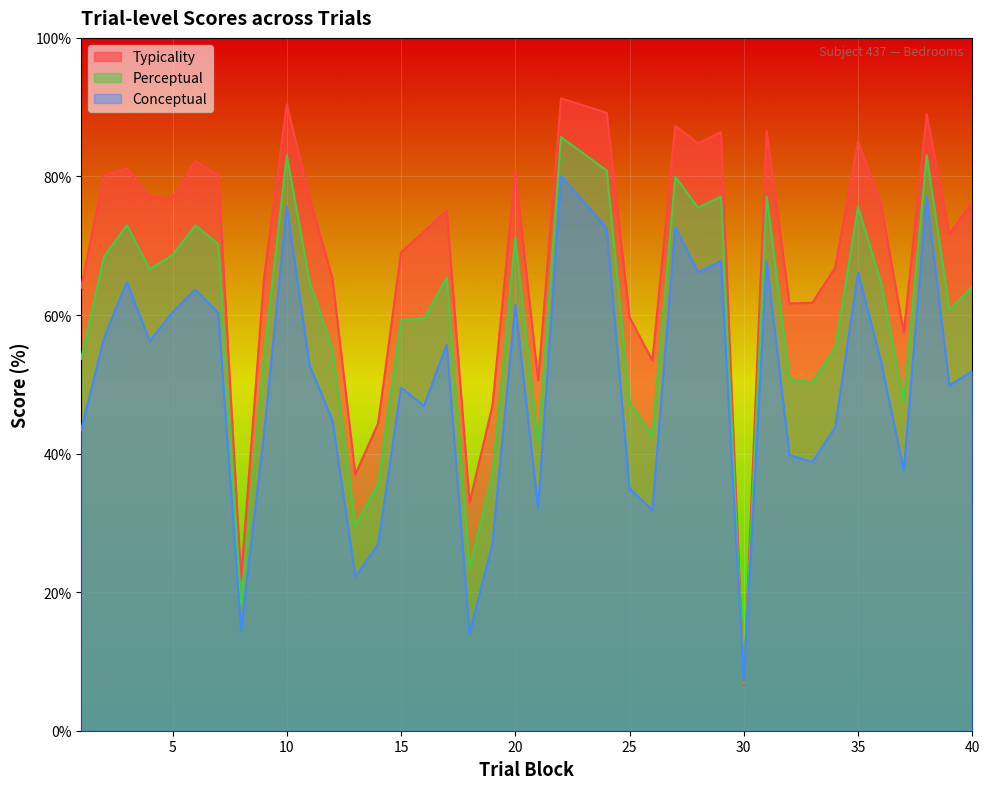

How many series are shown in this chart?

3